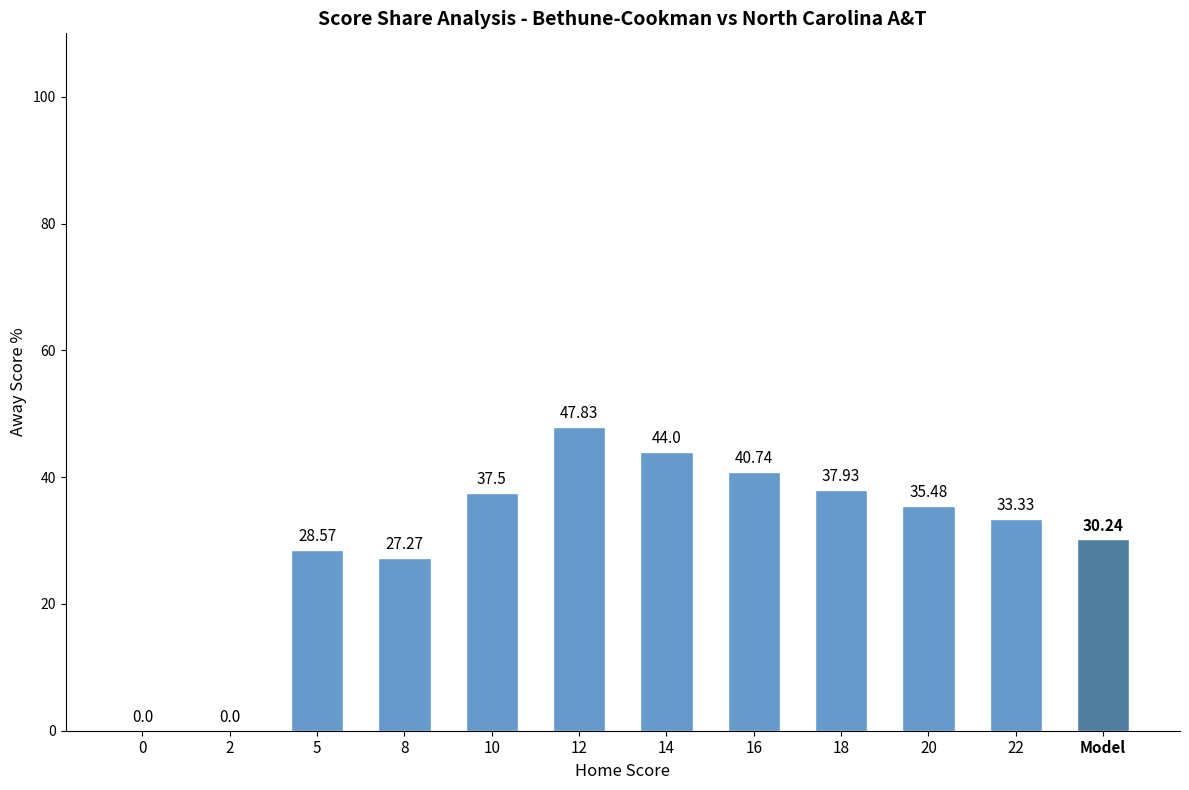

Which has a higher value, 8 or 14?

14